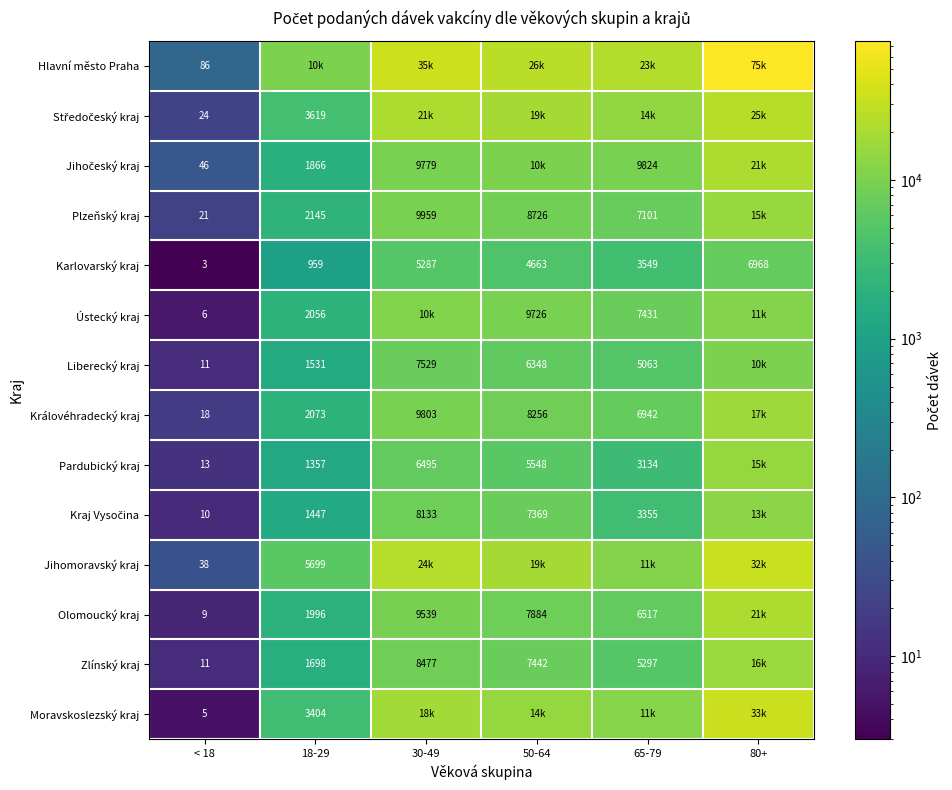

Is it true that Jihomoravský kraj equals 9749 at 18-29?

False